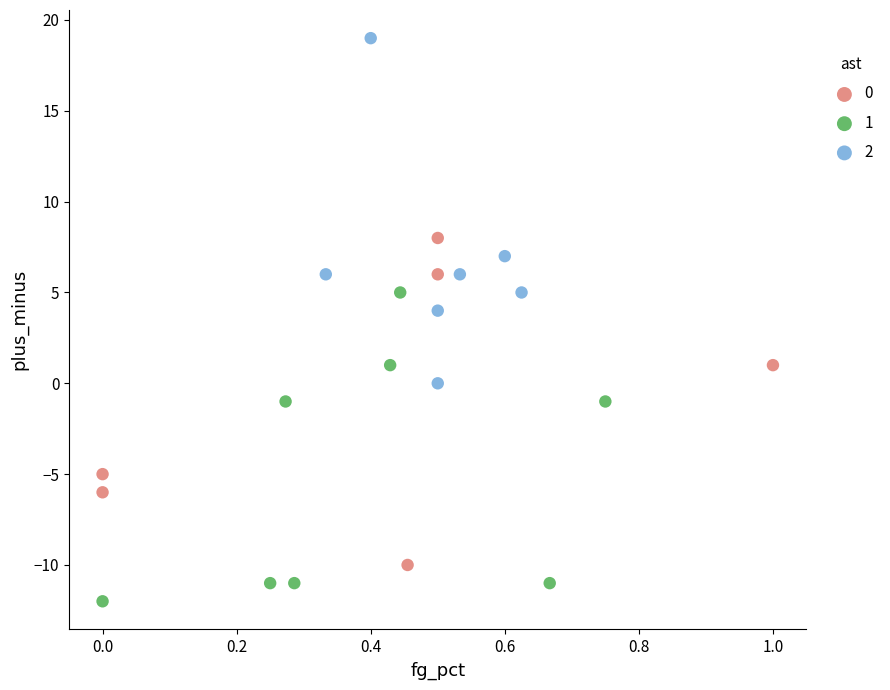

What are all the series names shown in the legend?

0, 1, 2